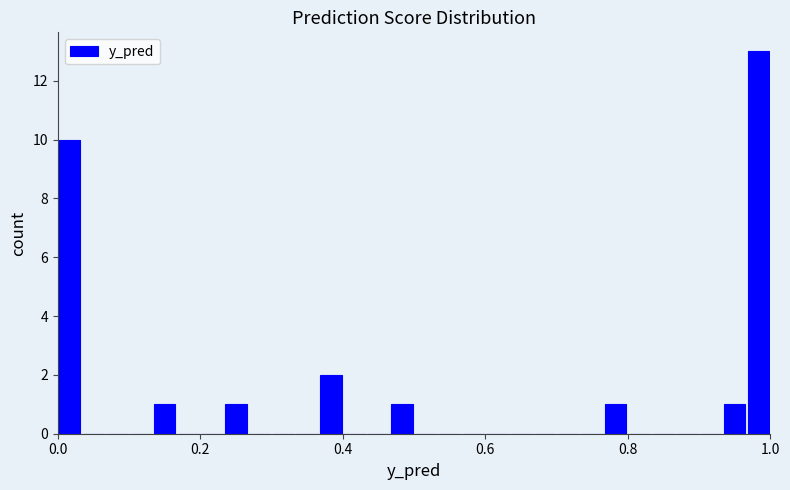

Read against the x-axis, roughly where is the centre of the tallest bar?

0.98